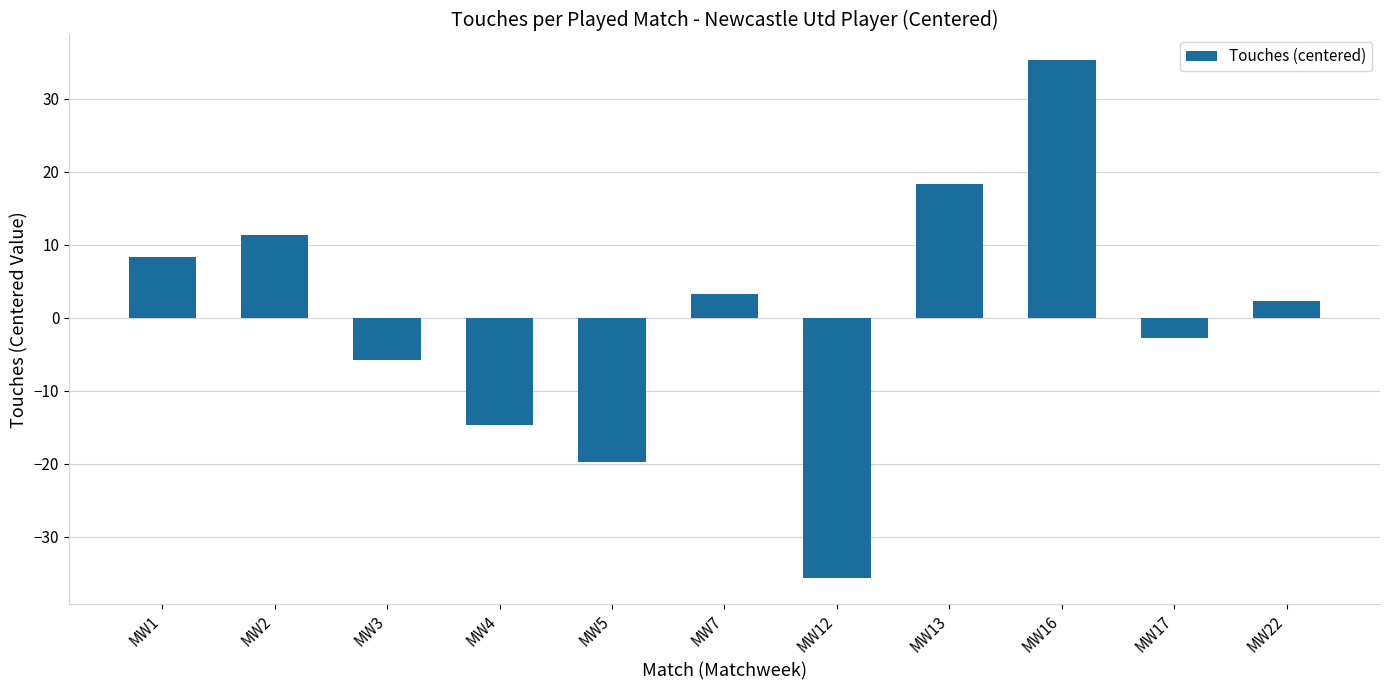

List the labels in order of value, smallest first.

MW12, MW5, MW4, MW3, MW17, MW22, MW7, MW1, MW2, MW13, MW16